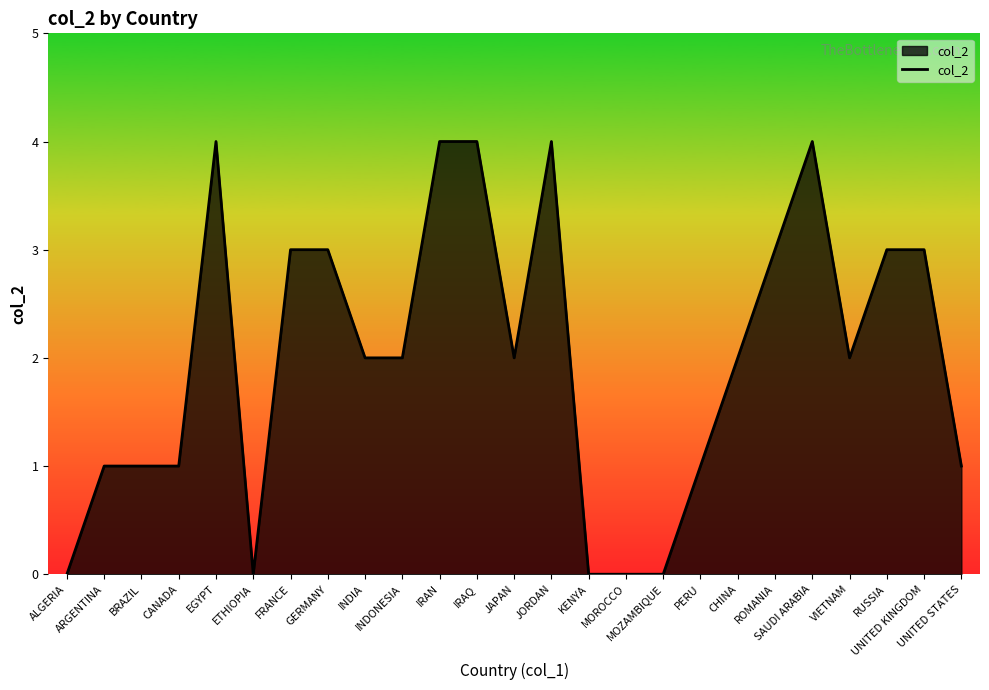

What position from the left is UNITED KINGDOM?

24